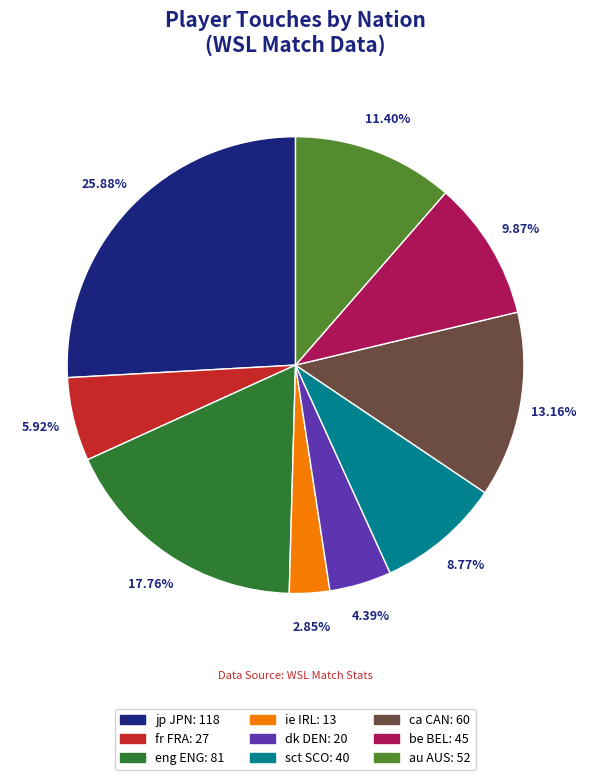

Is there any slice that represents more than half of the pie?

No